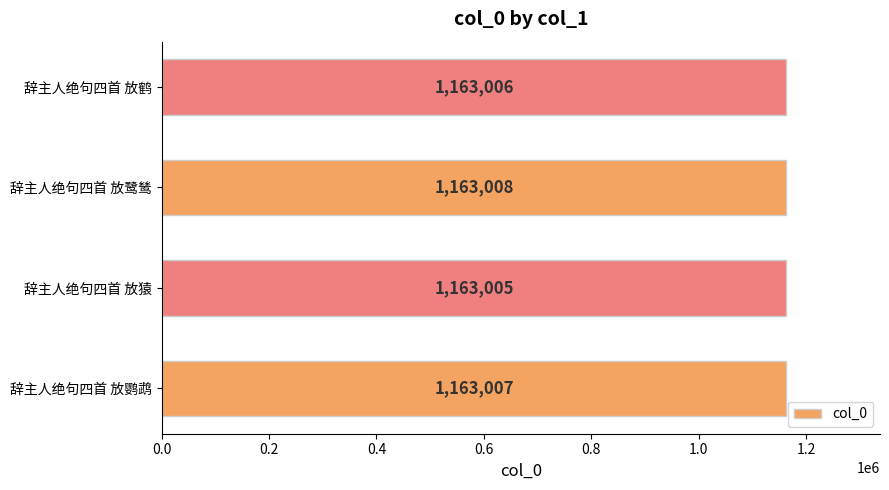

How many categories are shown in the chart?

4